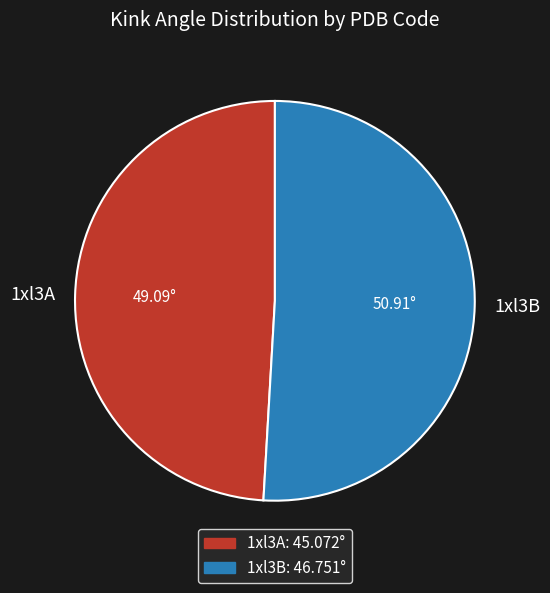

Which category accounts for the majority?

1xl3B